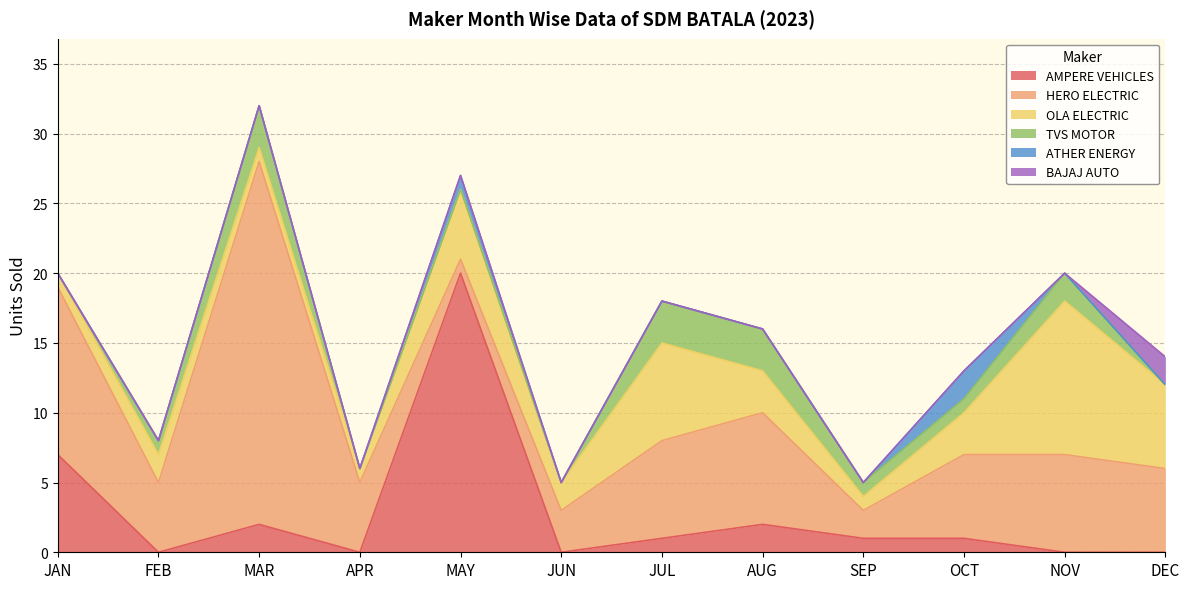

What is the lowest value of the OLA ELECTRIC series?

1